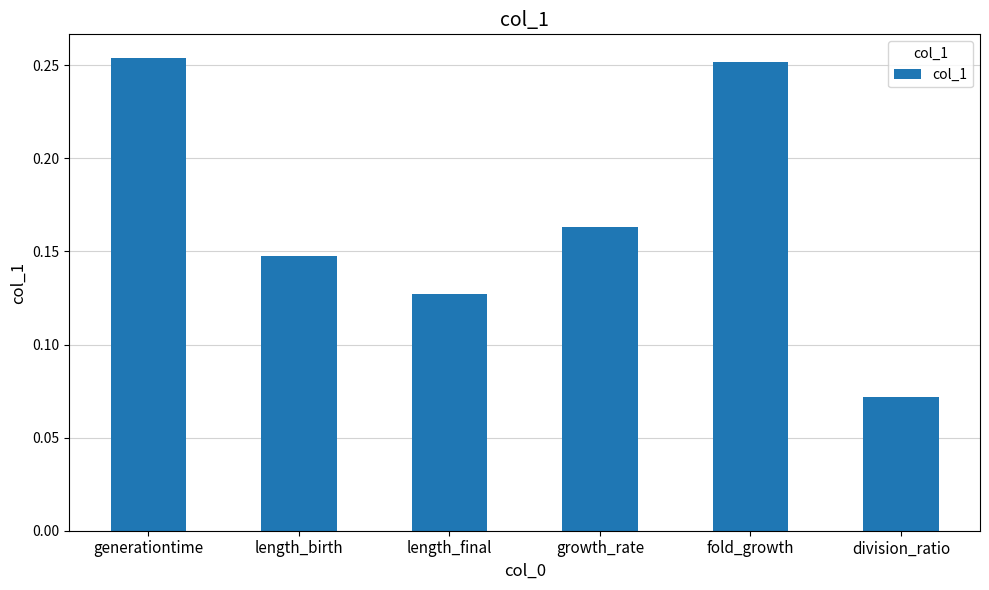

What is the sum of all values?

1.0